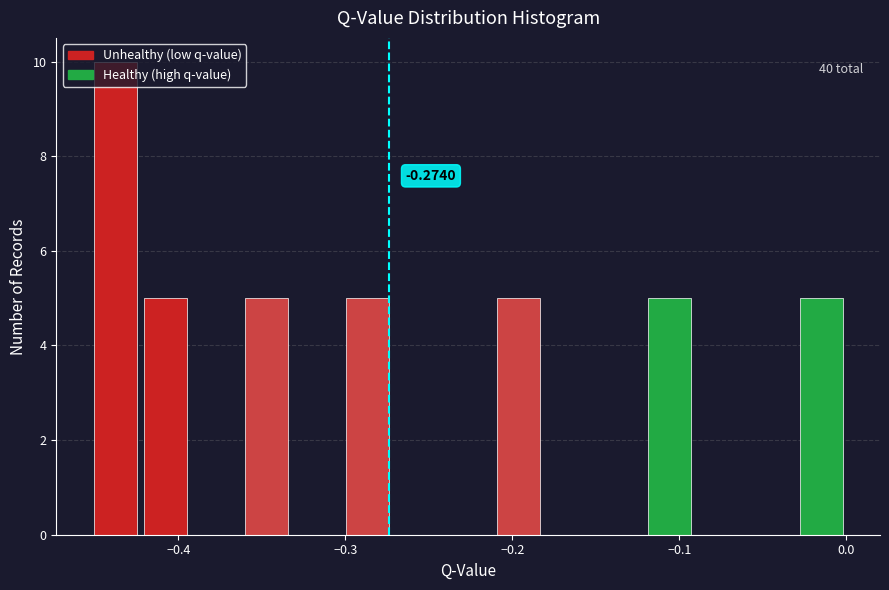

Read against the x-axis, roughly where is the centre of the tallest bar?

-0.44